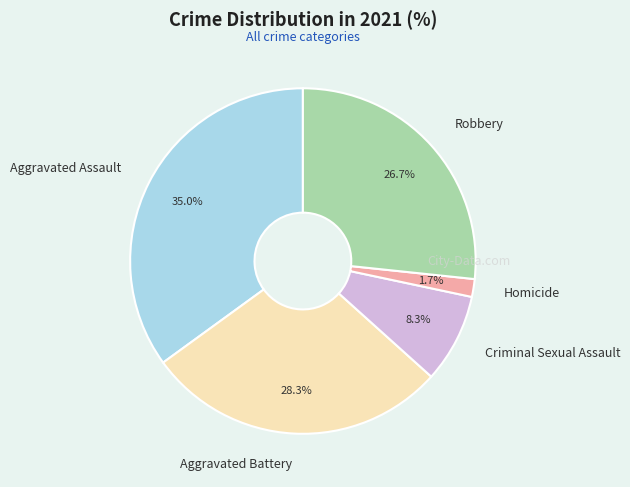

Rank the categories by value from lowest to highest.

Homicide, Criminal Sexual Assault, Robbery, Aggravated Battery, Aggravated Assault